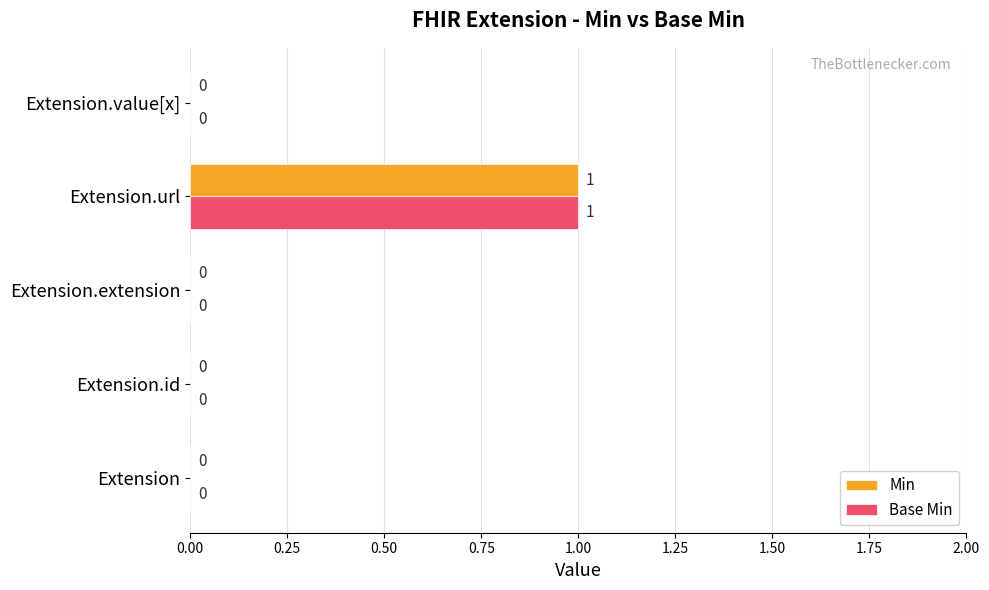

The value of Base Min at Extension.extension is 0. True or false?

True